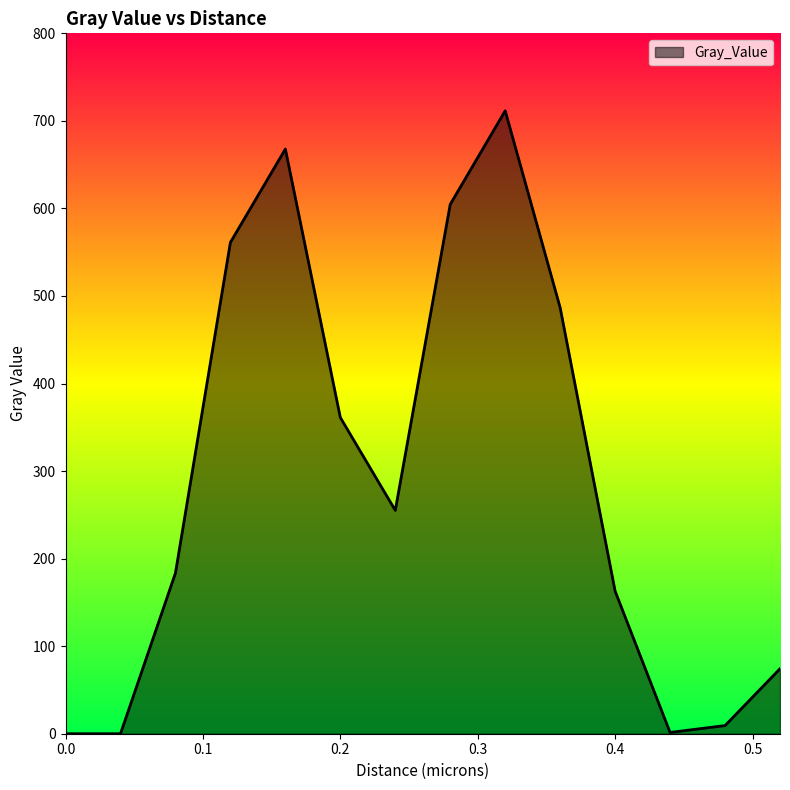

What is the maximum value shown in the chart?

711.5